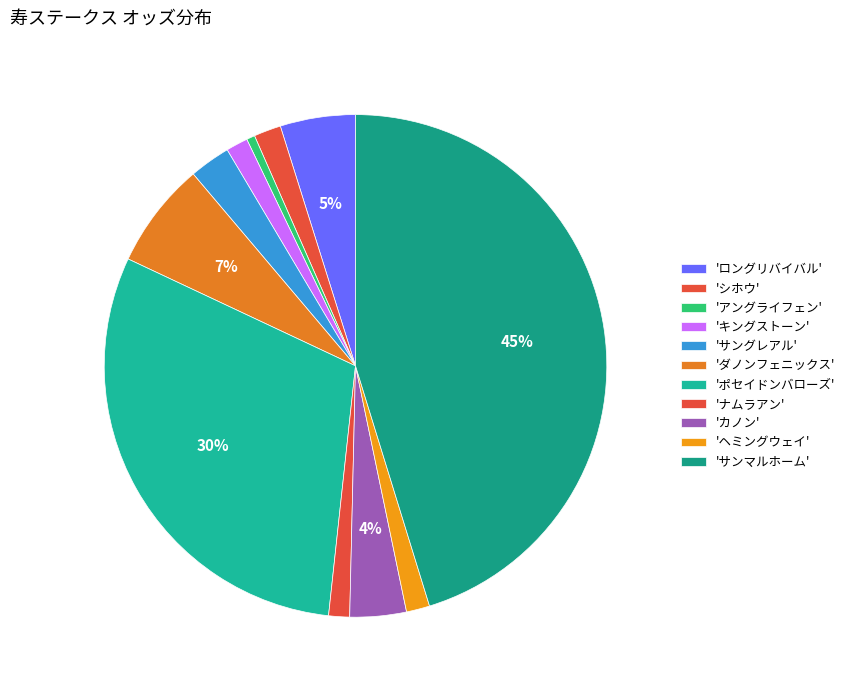

How many segments does this pie chart have?

11